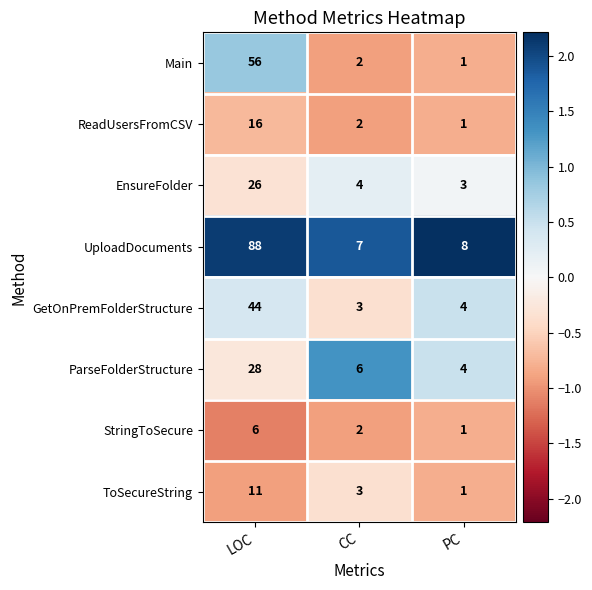

At which label does StringToSecure first exceed 2?

LOC